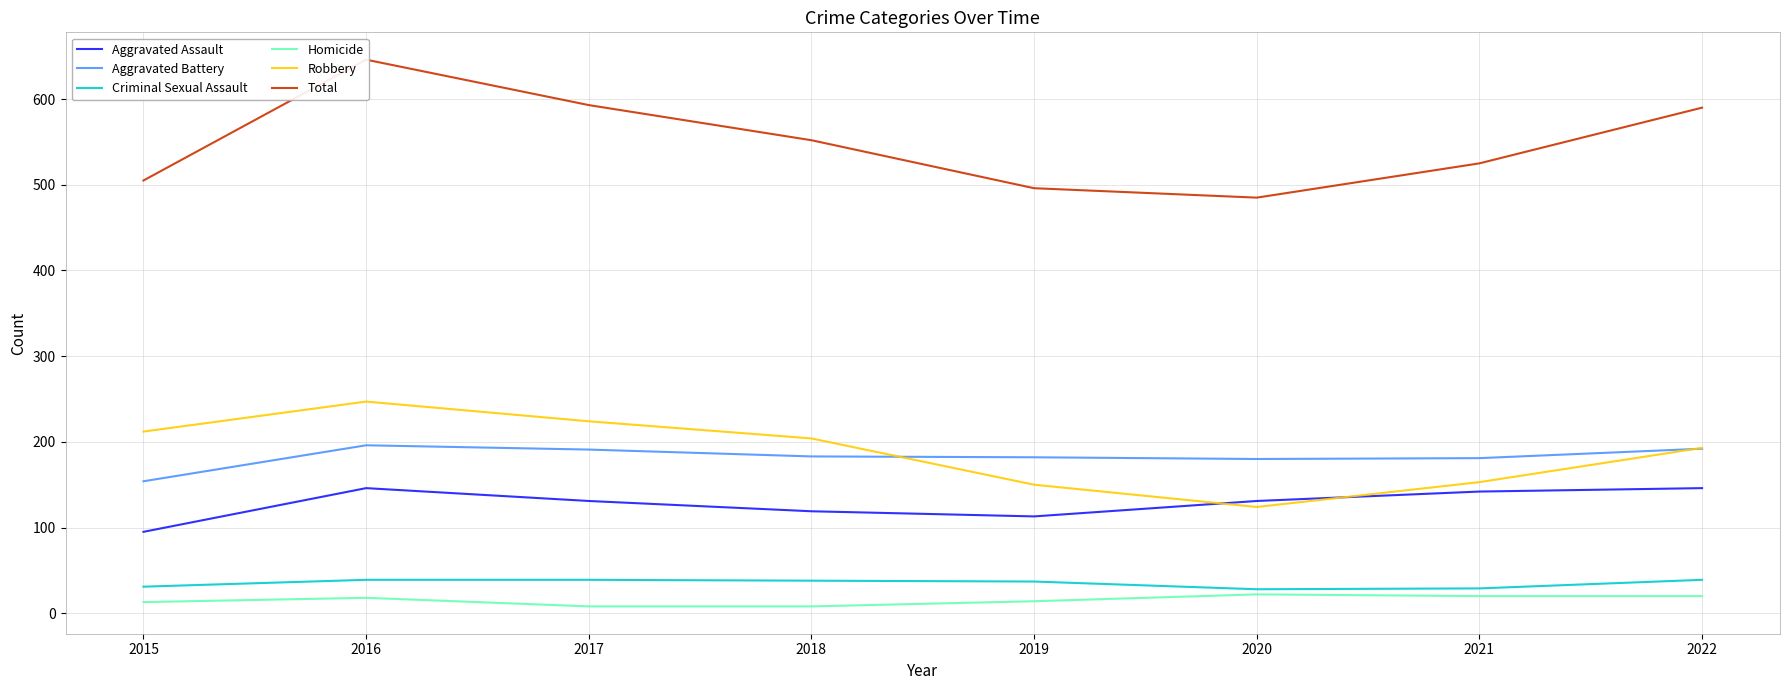

Between 2016 and 2018, which series saw the biggest shift?

Total